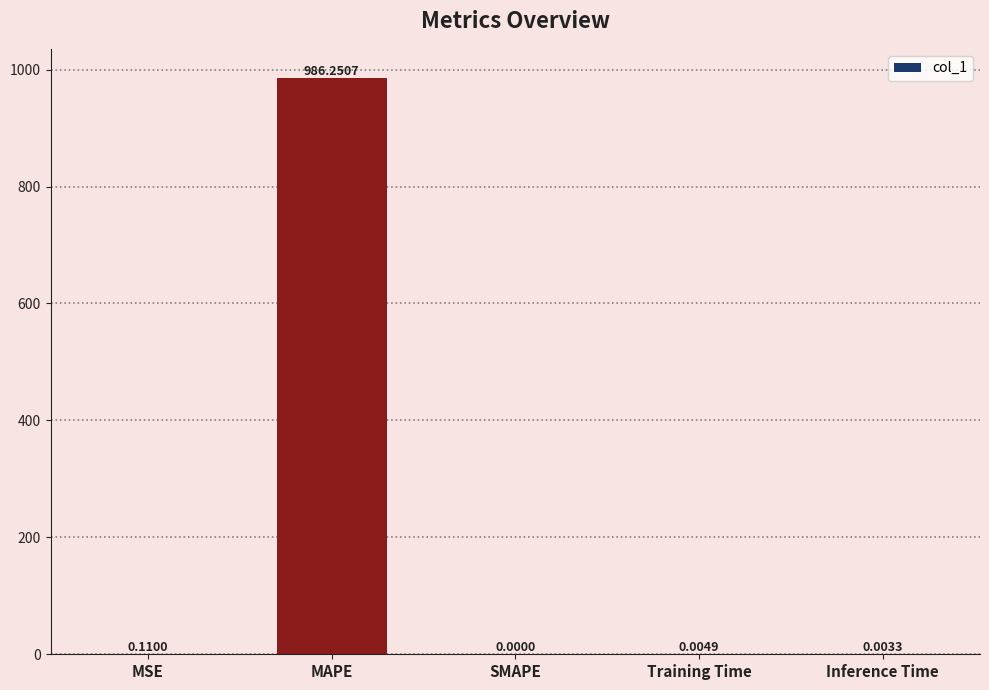

What is the change in value from MAPE to Training Time?

-986.2